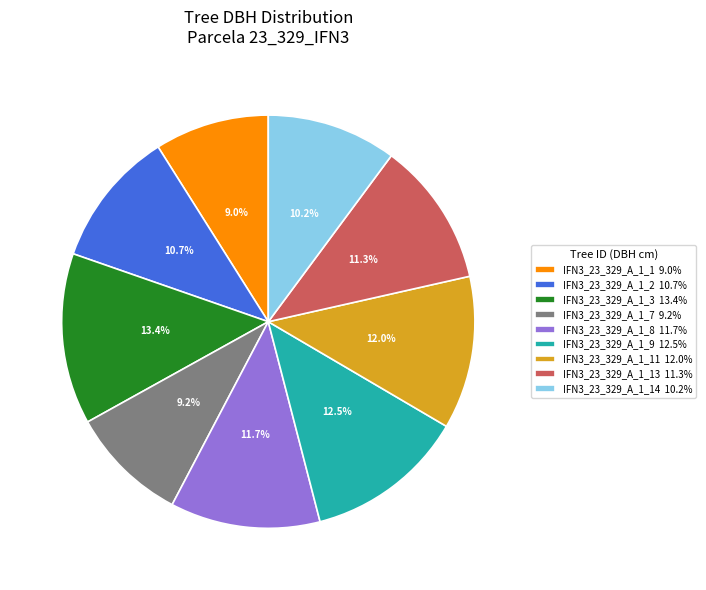

Is there a majority slice in this chart?

No